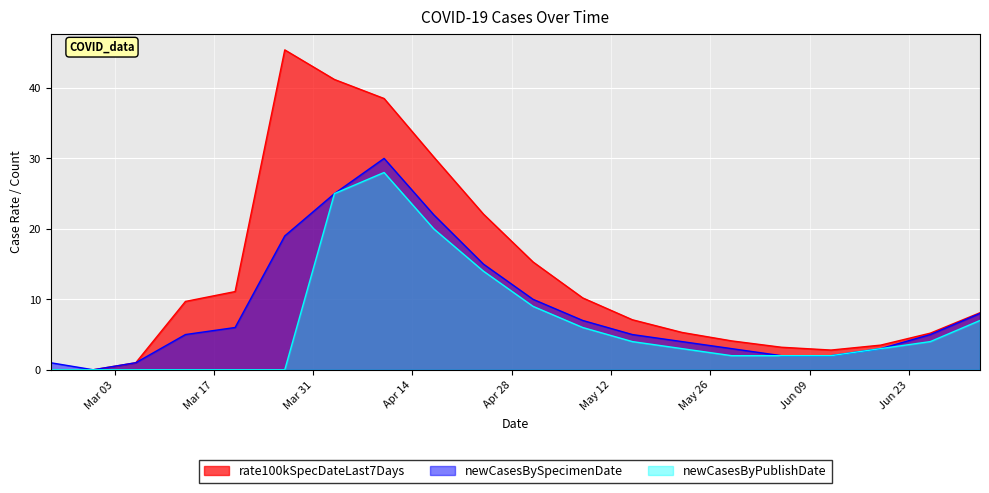

At which category does rate100kSpecDateLast7Days reach its first local peak?

2020-03-27